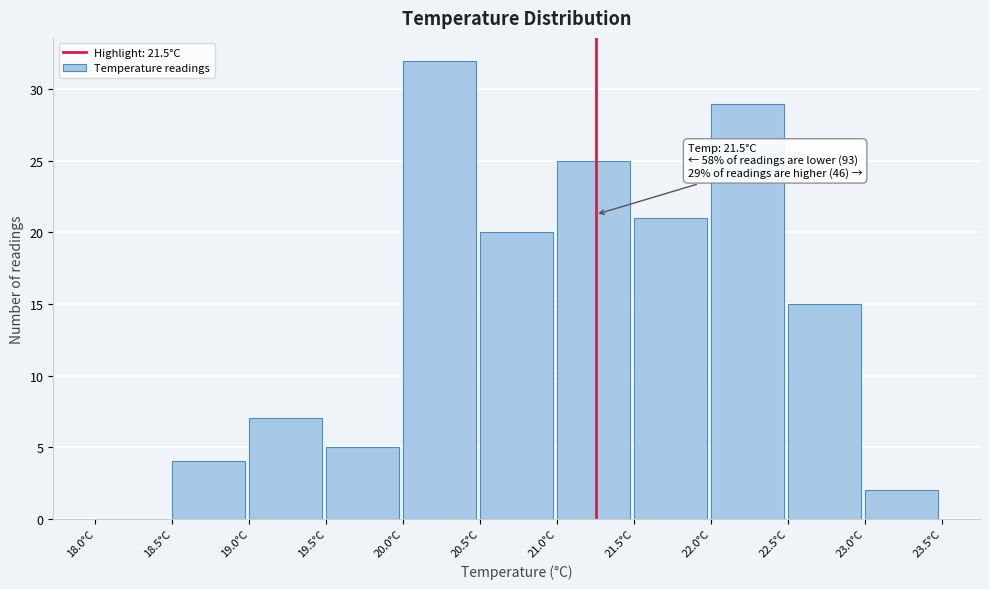

Which range on the x-axis has the tallest bar?

20.0 to 20.5